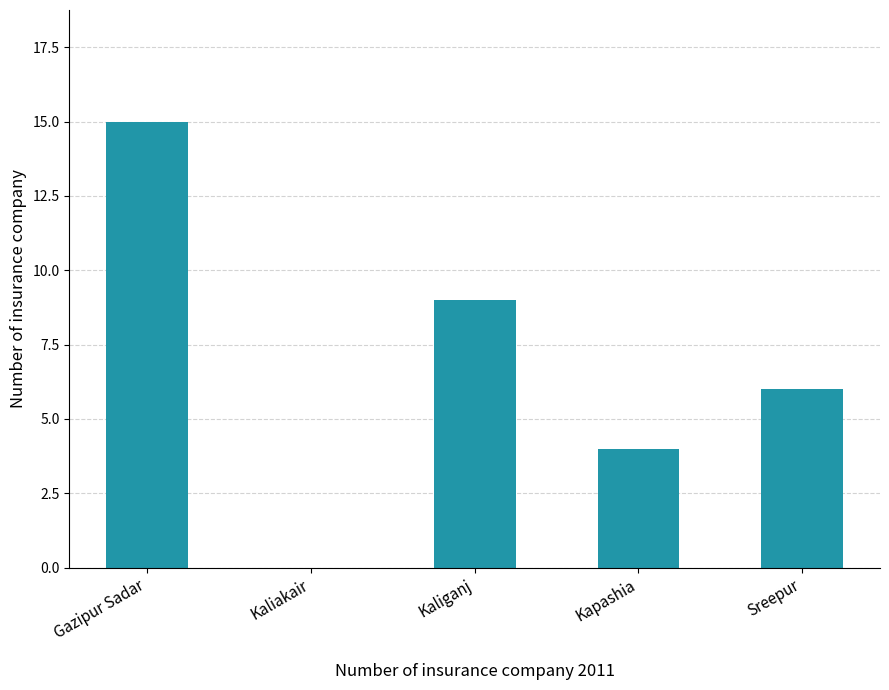

How many distinct data groups are displayed?

1